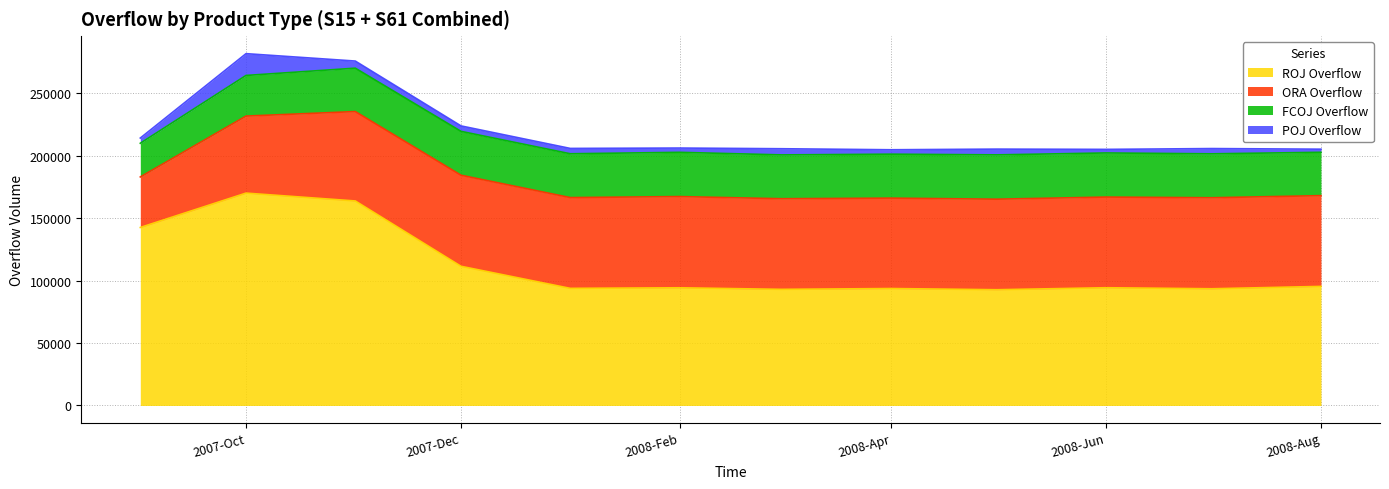

What is the sum of all FCOJ Overflow values?

411159.6